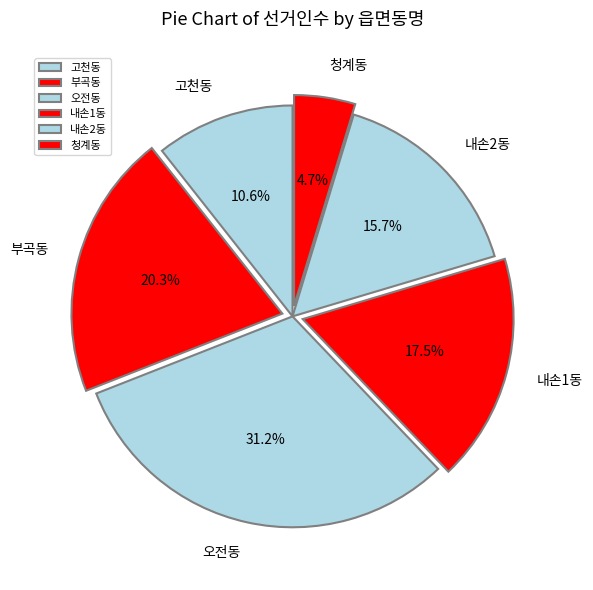

Does any single category account for the majority?

No